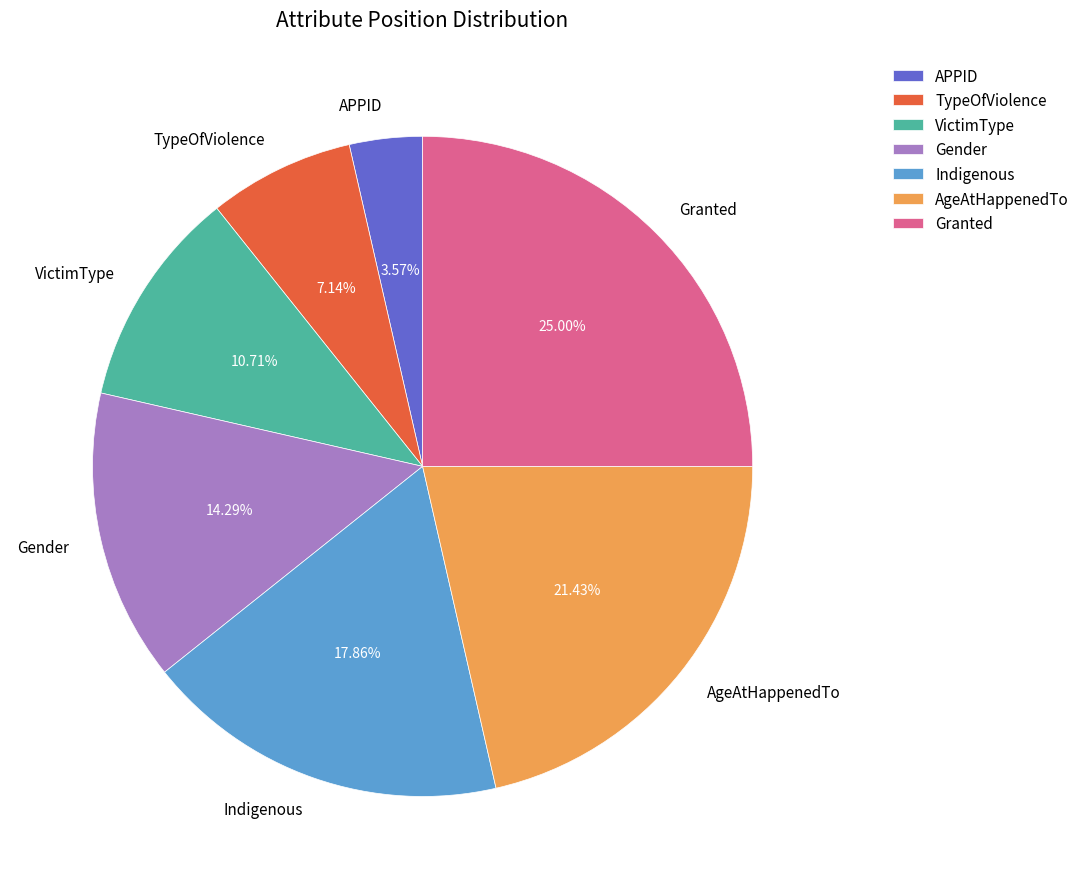

How many segments does this pie chart have?

7